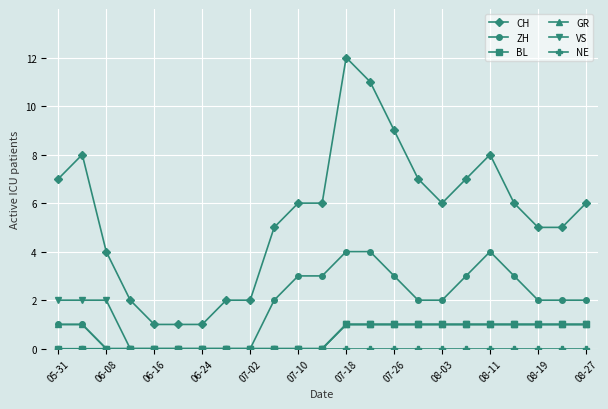

True or false: CH and BL cross at least once.

False